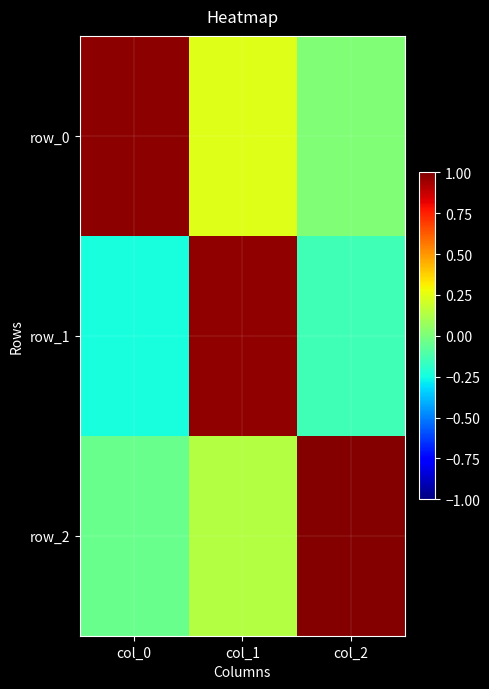

Which category has the lowest value in the row_0 series?

col_2